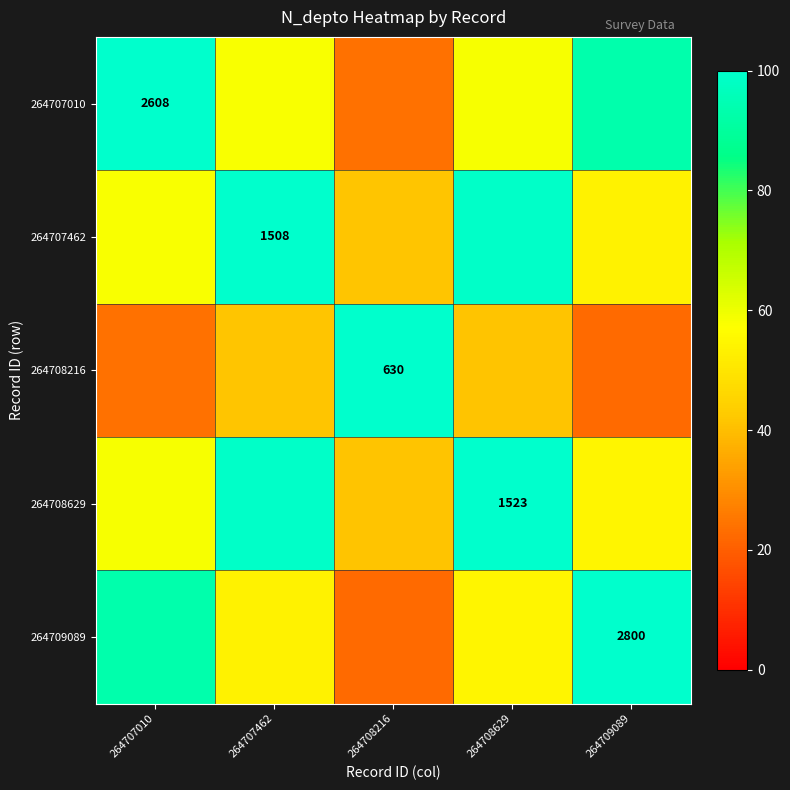

What is the difference between the 264708216 values at 264708216 and 264707010?

75.8